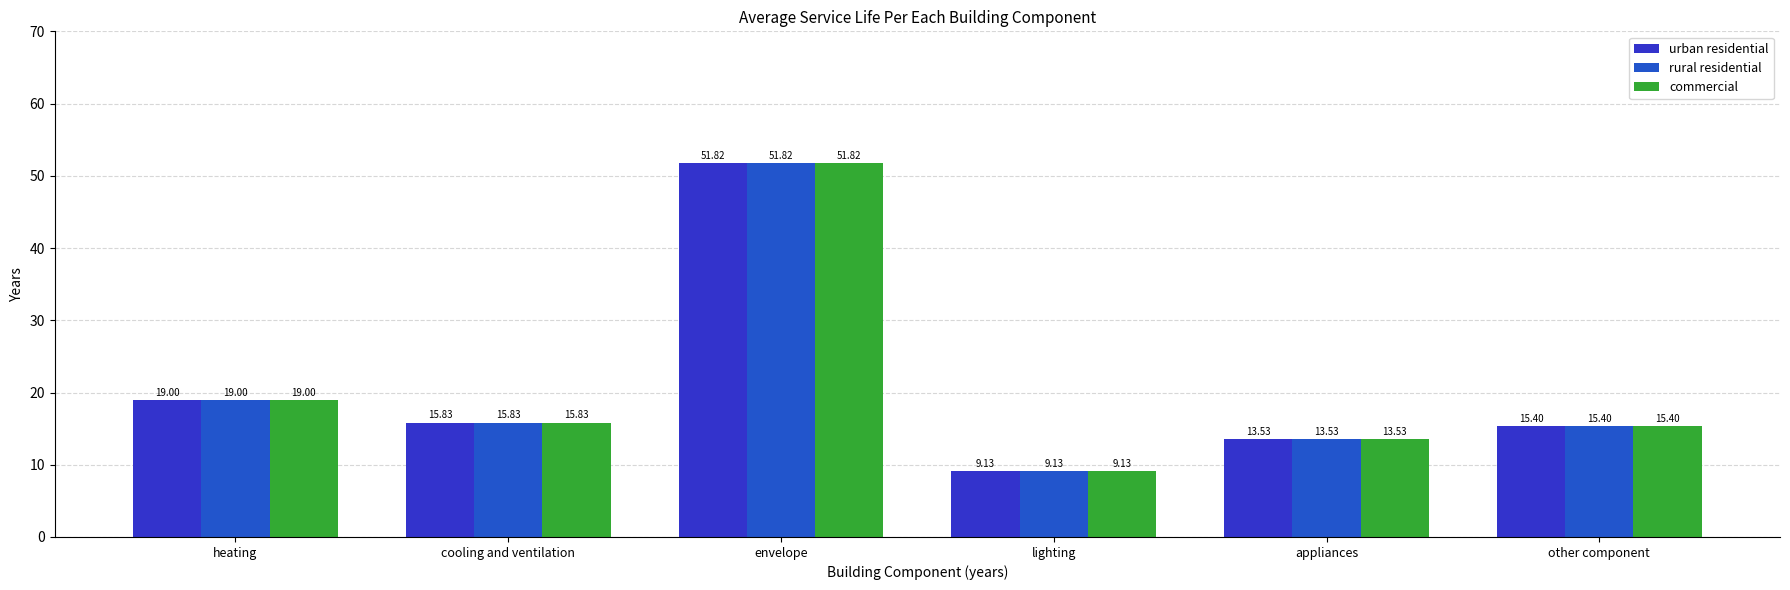

What is the smallest value displayed?

9.1